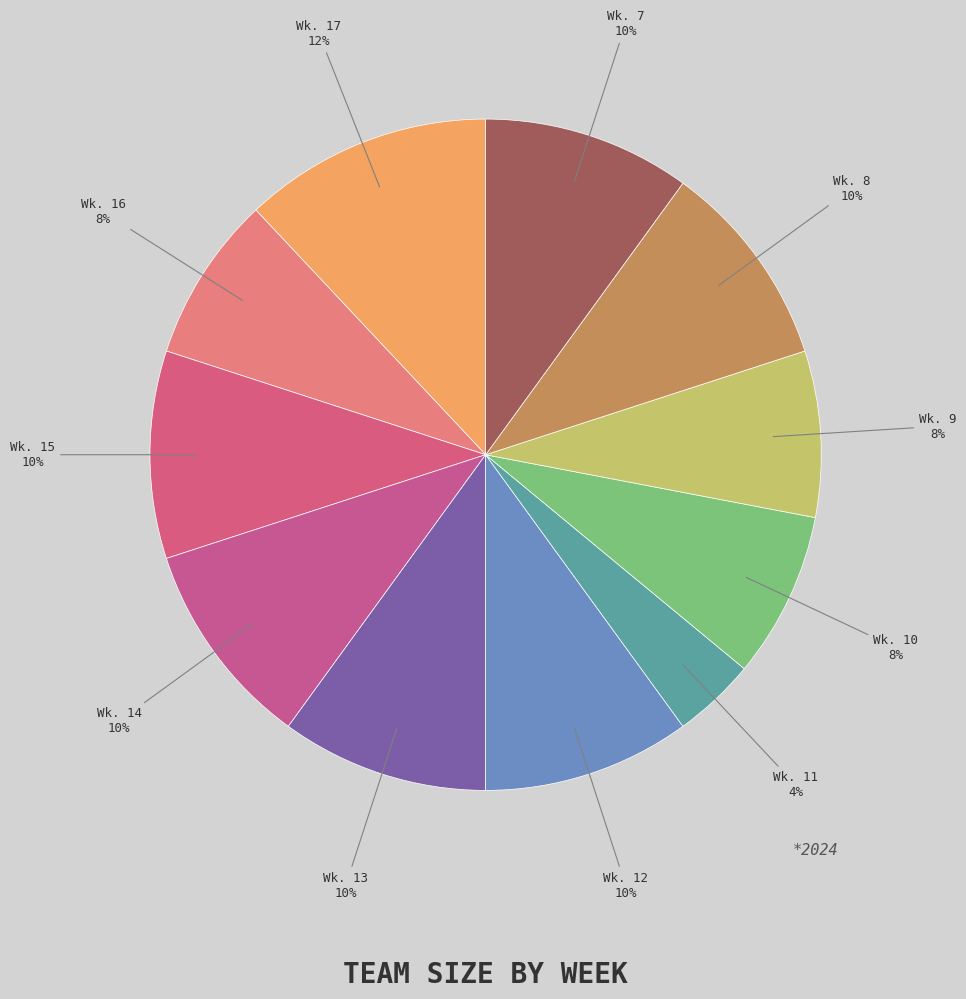

Is there a majority slice in this chart?

No